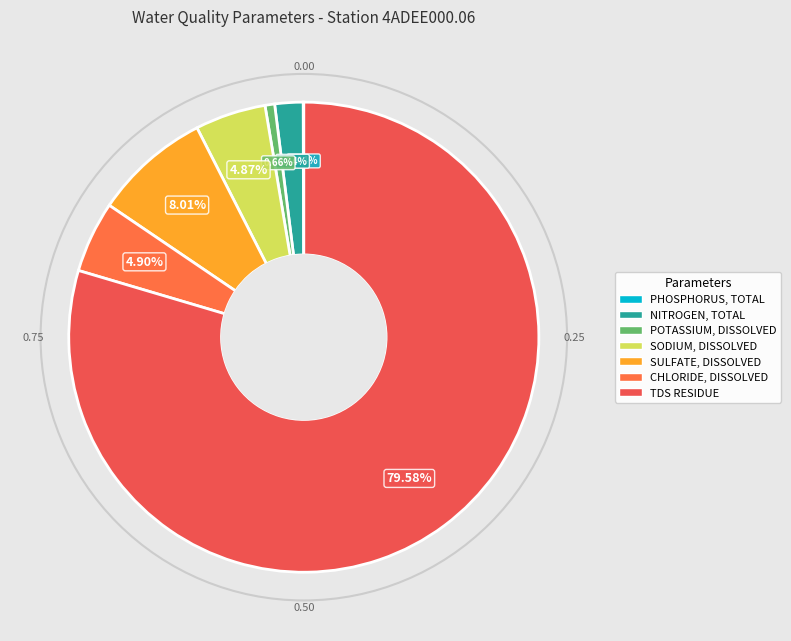

To the nearest percent, what is the difference between the largest and smallest slice percentages?

80%